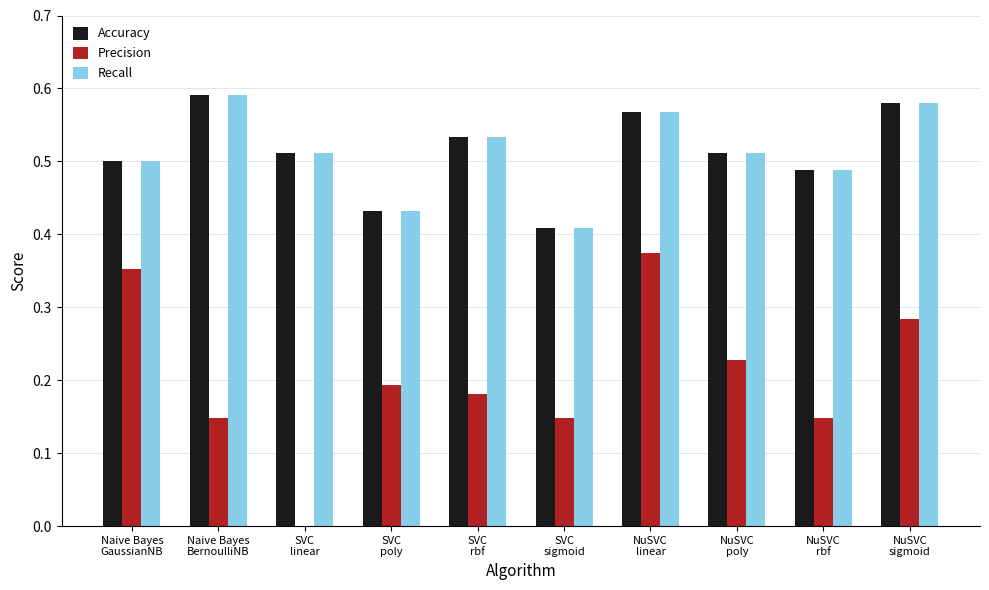

What is the sum of all Precision values?

2.1